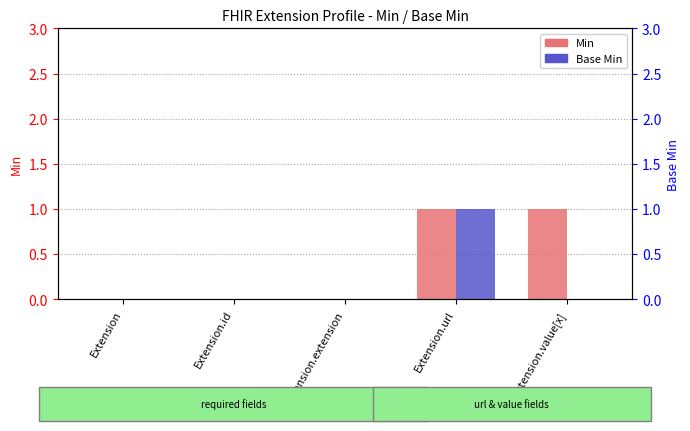

What is the label of the 4th bar from the right?

Extension.id